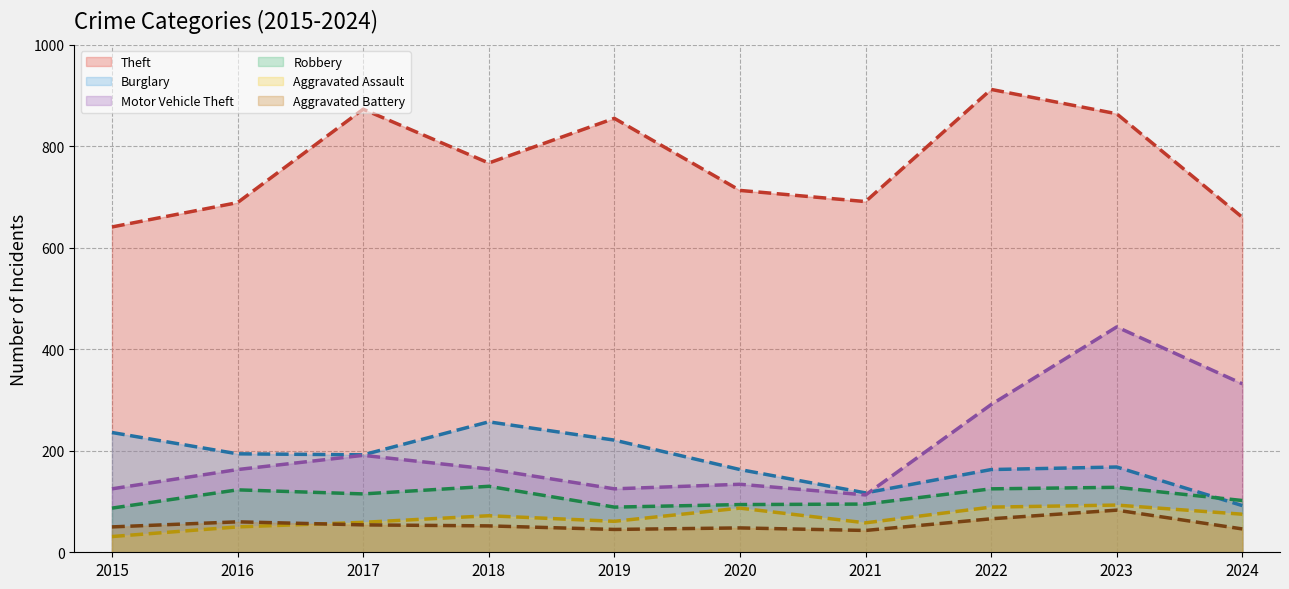

What is the total value across all series at 2024?

1307